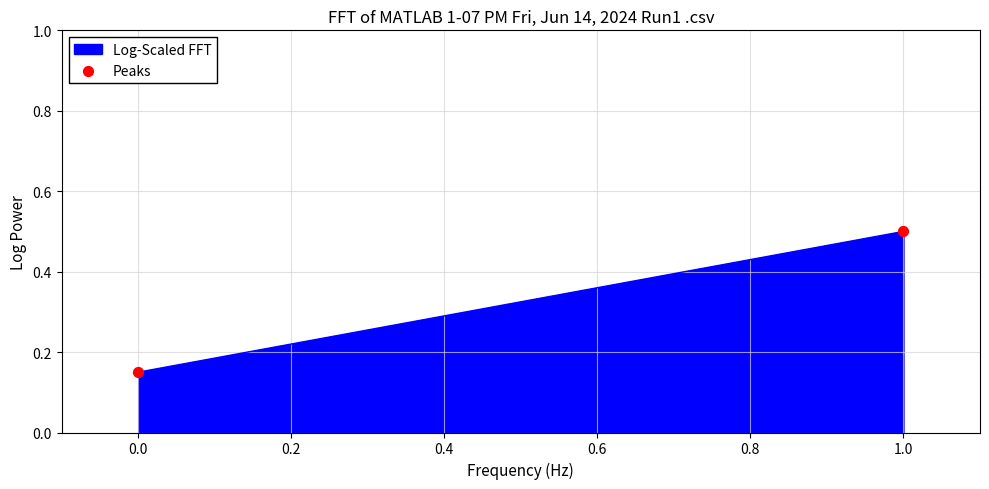

What is the average Y value?

0.3